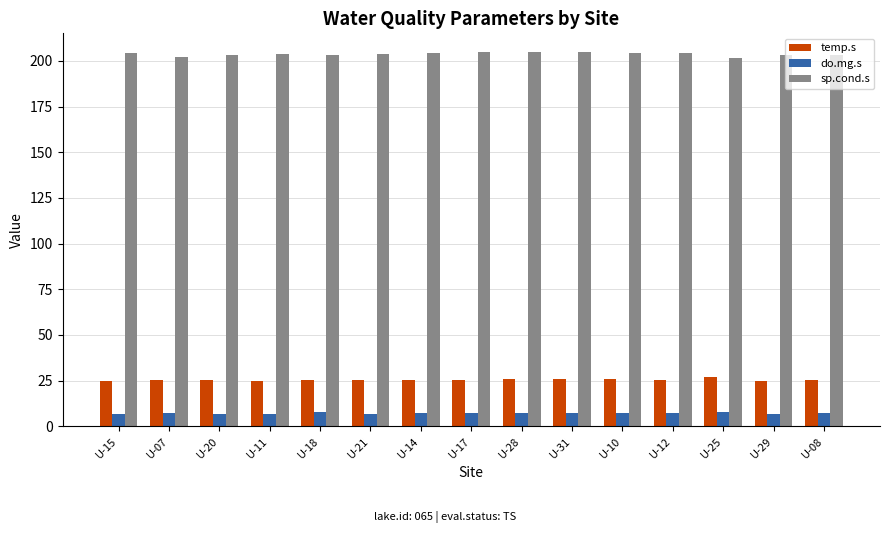

What is the difference between the temp.s values at U-11 and U-08?

0.3